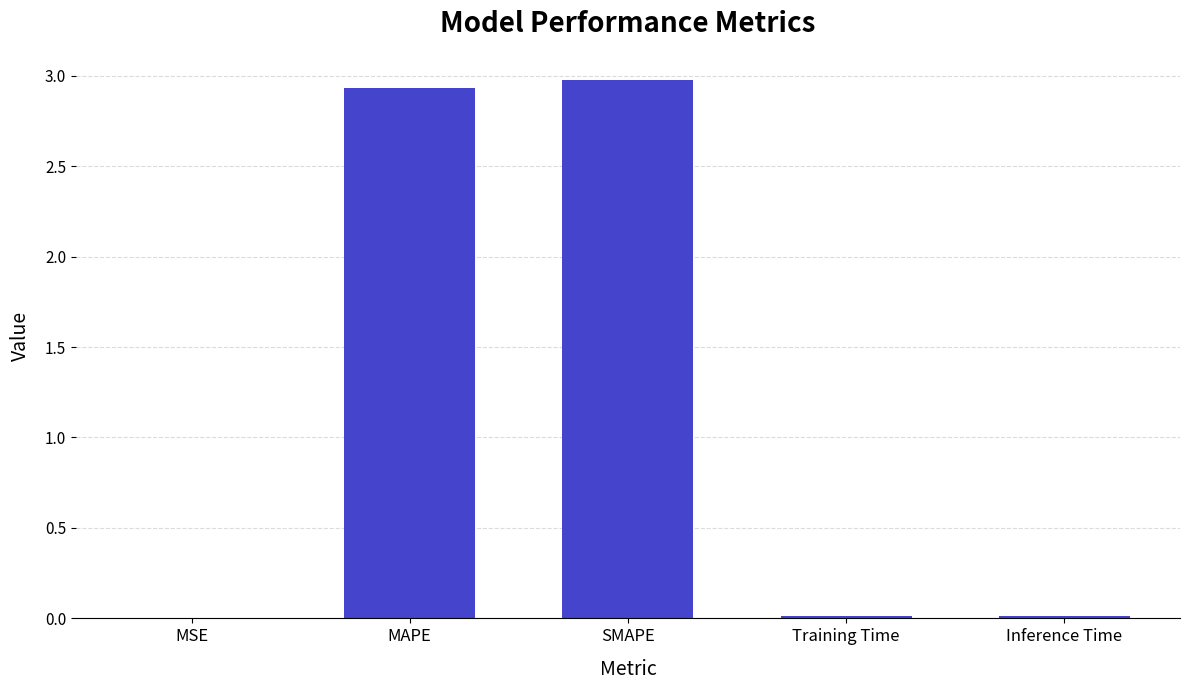

What value does the data have at SMAPE?

3.0